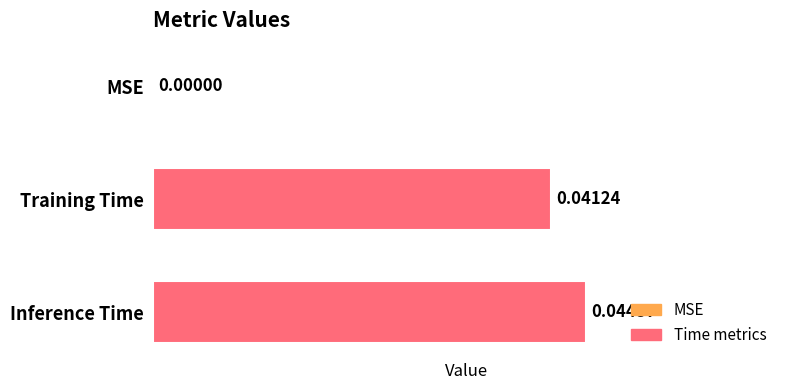

What is the sum of all values?

0.1